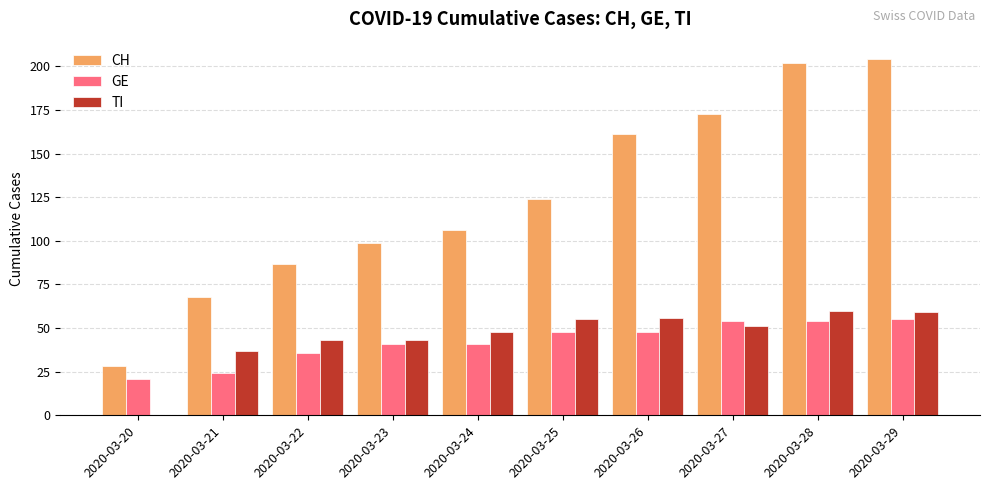

What are all the series names shown in the legend?

CH, GE, TI